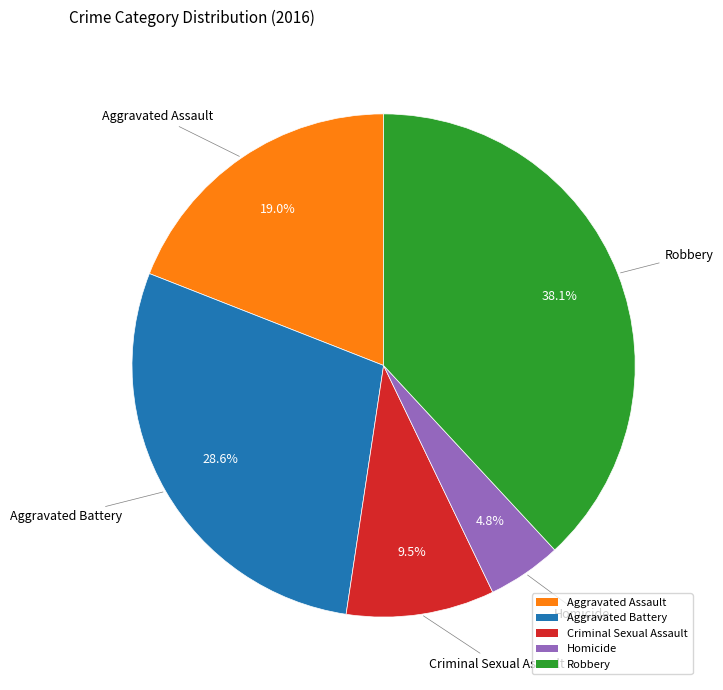

Which category has the biggest portion of the pie?

Robbery